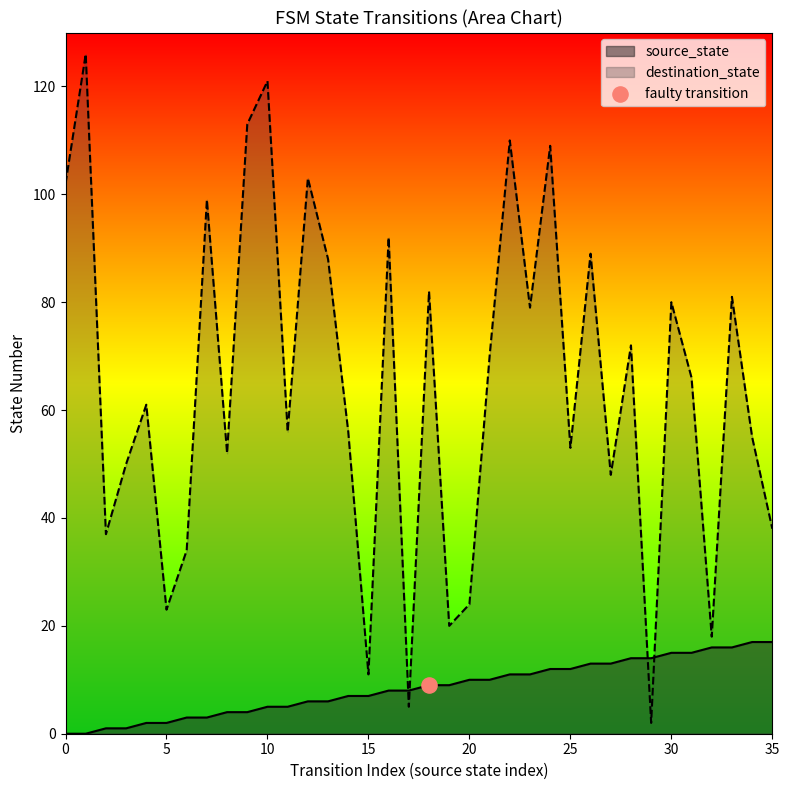

What are all the series names shown in the legend?

source_state, destination_state